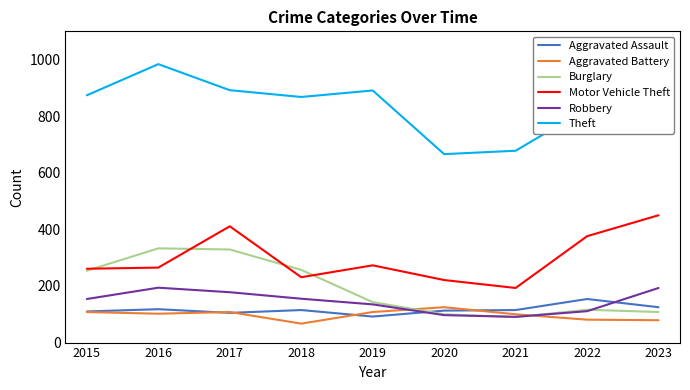

What are all the series names shown in the legend?

Aggravated Assault, Aggravated Battery, Burglary, Motor Vehicle Theft, Robbery, Theft